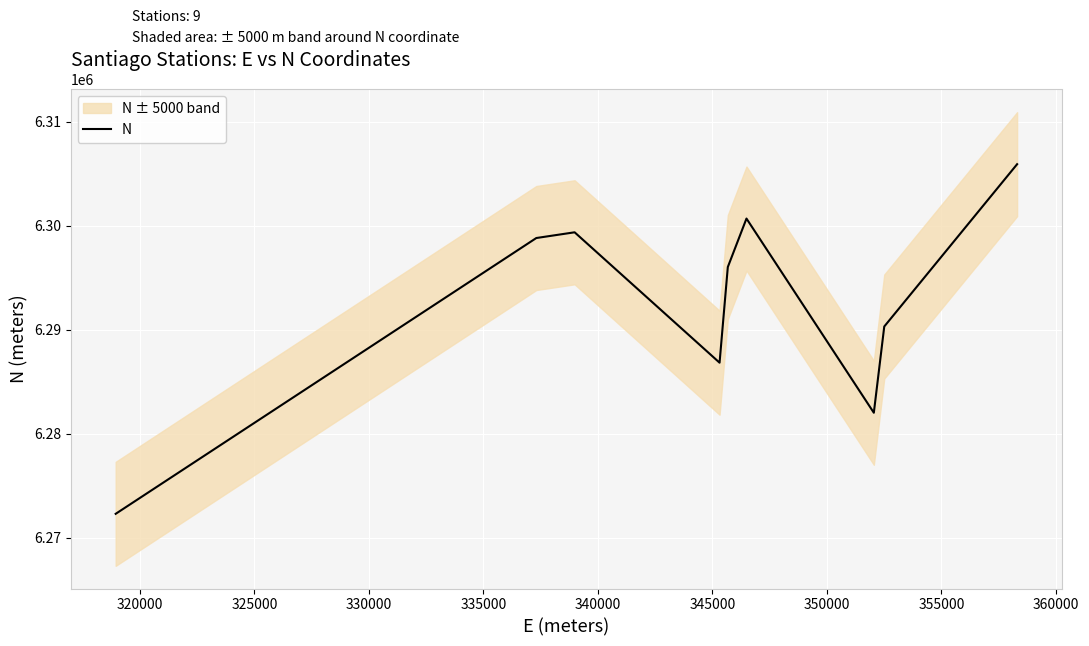

How many categories are shown in the chart?

9